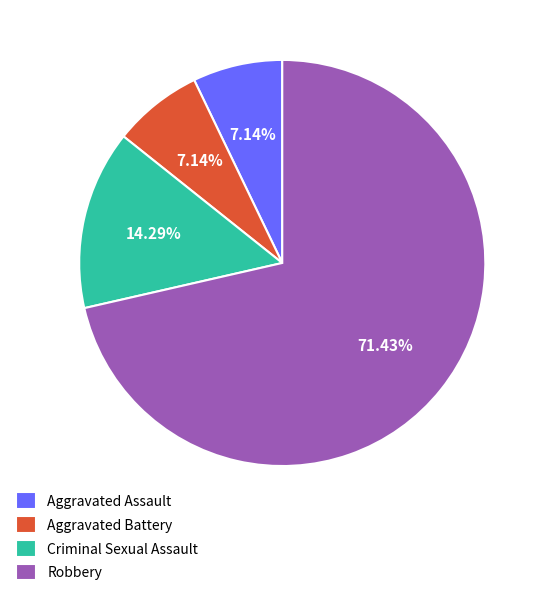

How many segments does this pie chart have?

4